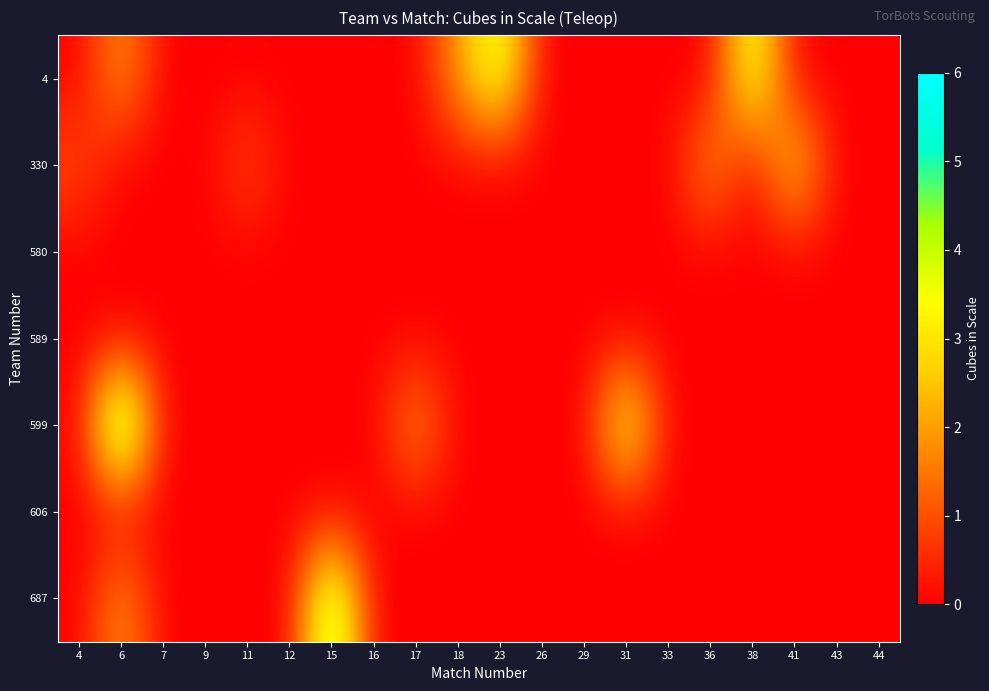

How many series are shown in this chart?

7